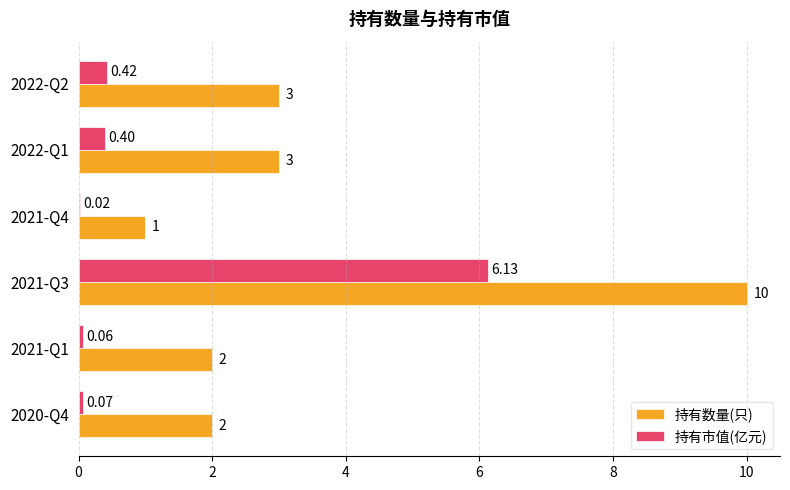

At which category is the sum across all series the highest?

2021-Q3